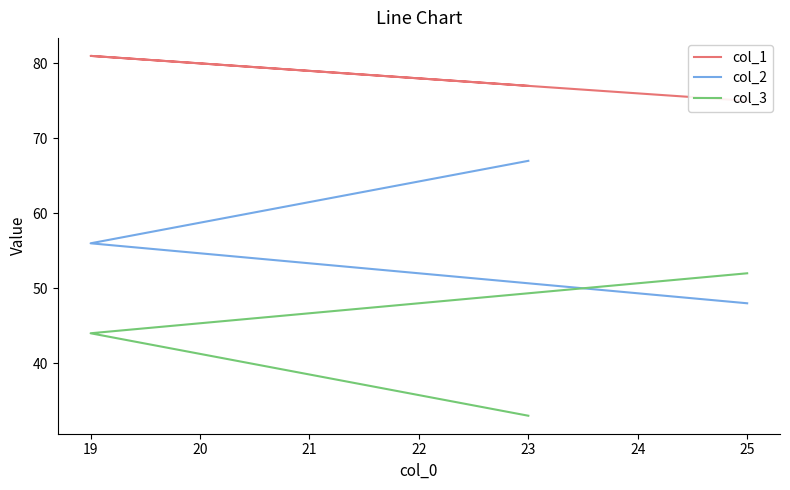

How many series are shown in this chart?

3